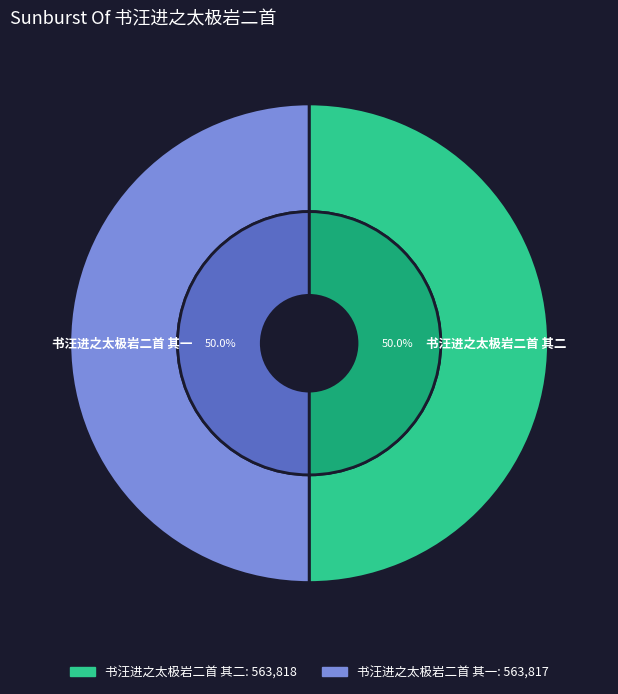

To the nearest percent, what is the average slice percentage?

50%